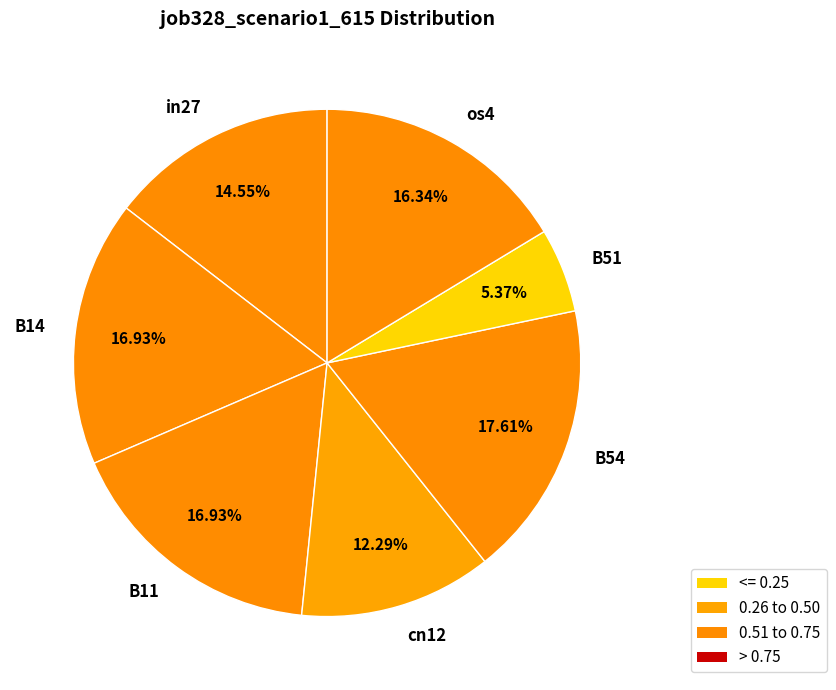

What is the largest slice in the pie chart?

B54